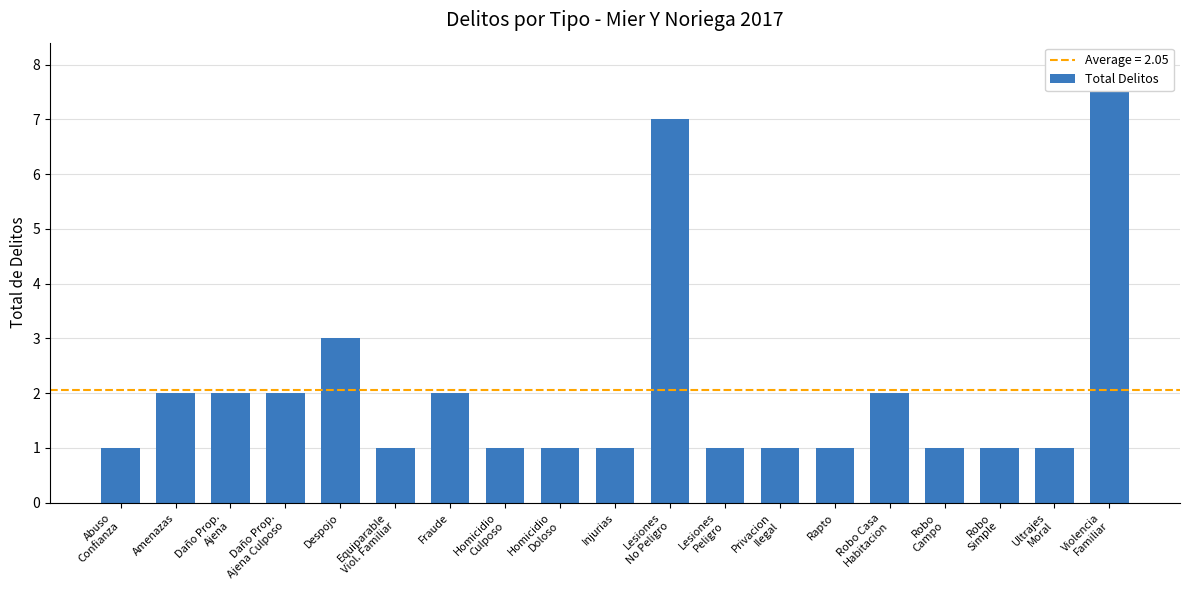

How many bars are there in total?

19